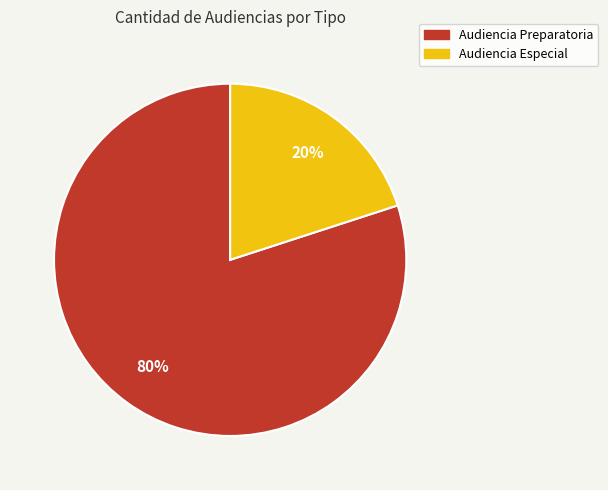

Approximately how many times larger is the value at Audiencia Preparatoria compared to Audiencia Especial?

4.0